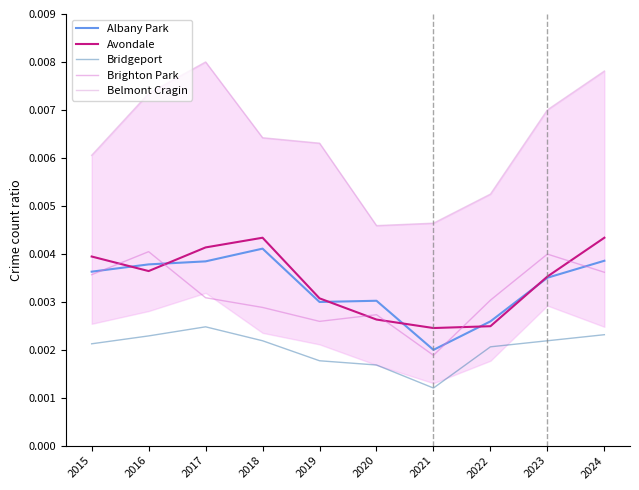

Is the value of Avondale at 2023 greater than the value of Bridgeport at 2016?

Yes